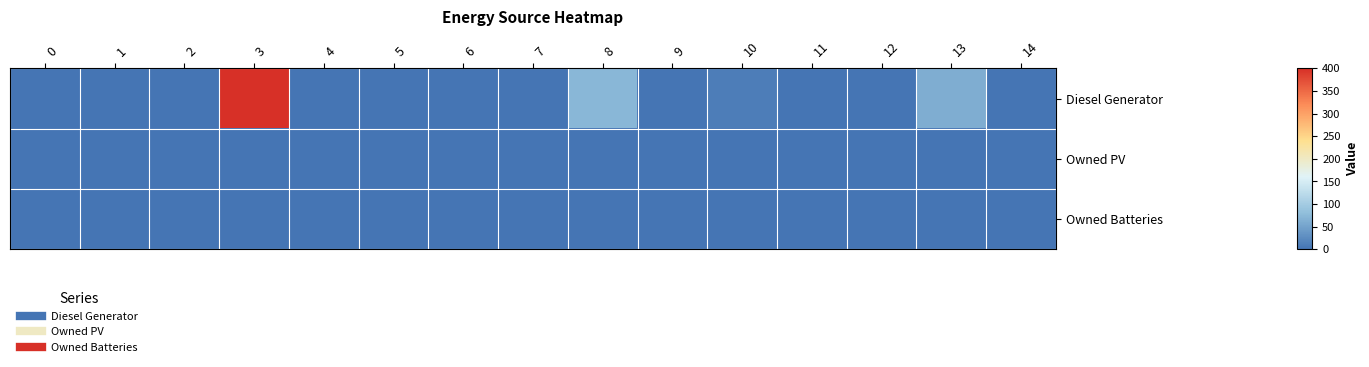

At which category is the sum across all series the highest?

3